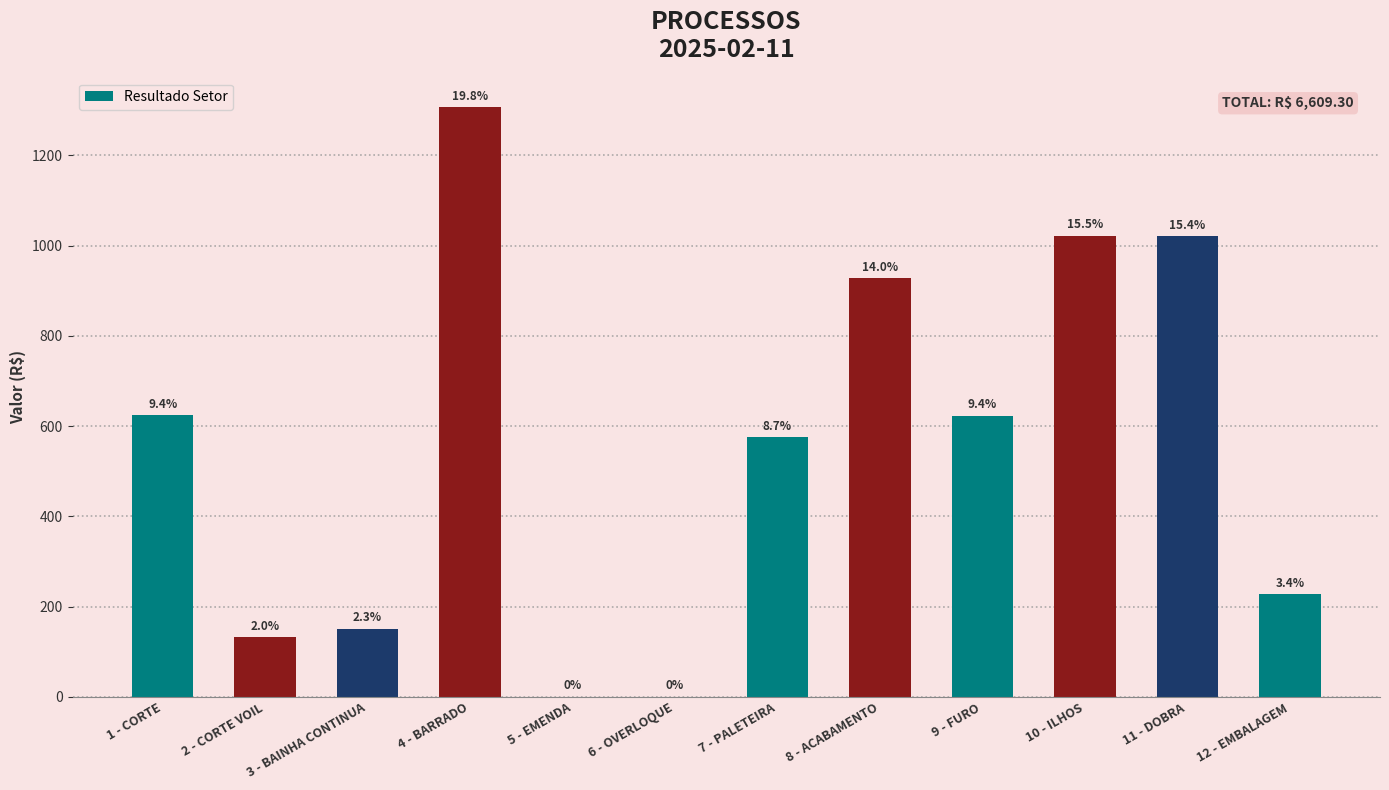

What position from the left is 11 - DOBRA?

11